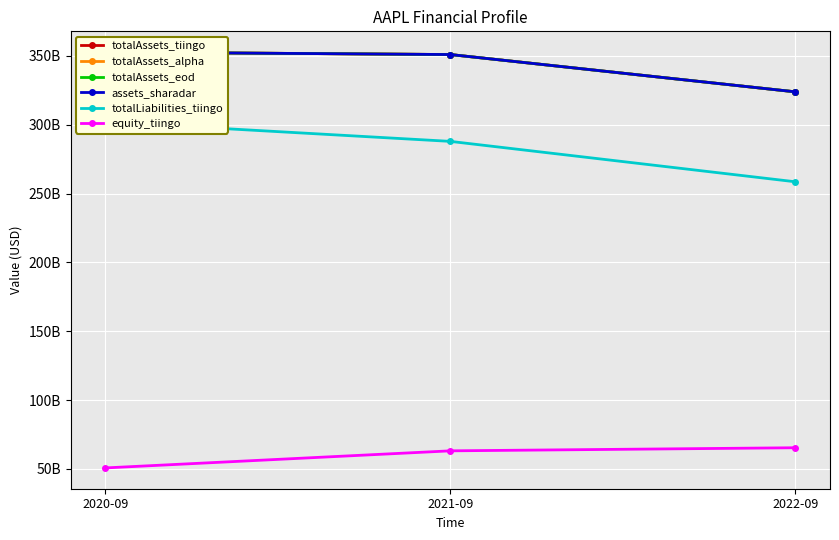

What is the difference between the equity_tiingo values at 2021-09 and 2022-09?

2249000000